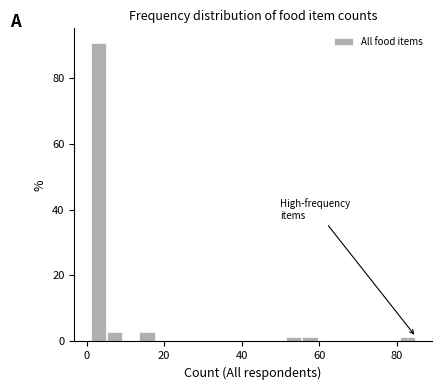

Around what value on the x-axis is the tallest bar? Give the approximate position of its centre, as read against the axis.

2